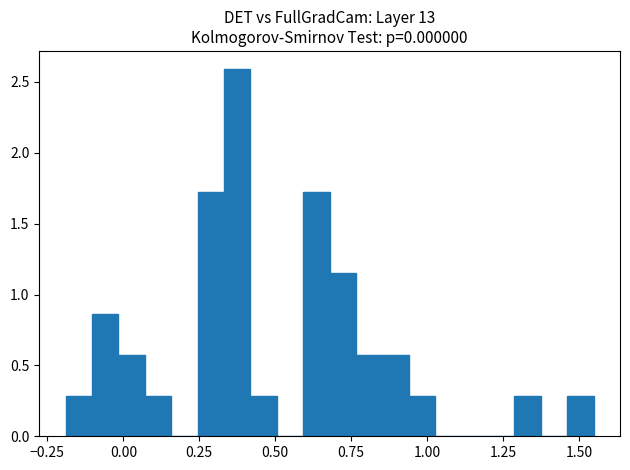

Read against the x-axis, roughly where is the centre of the tallest bar?

0.35